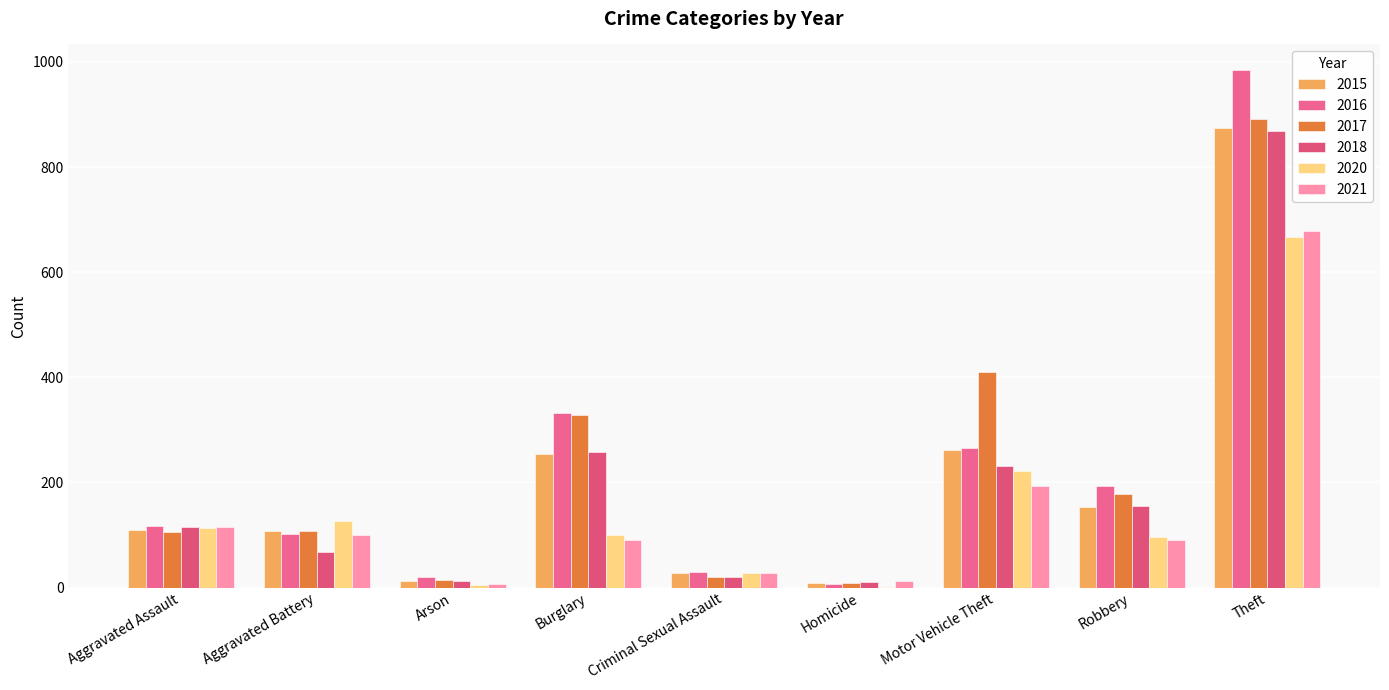

What is the lowest value of the 2021 series?

6